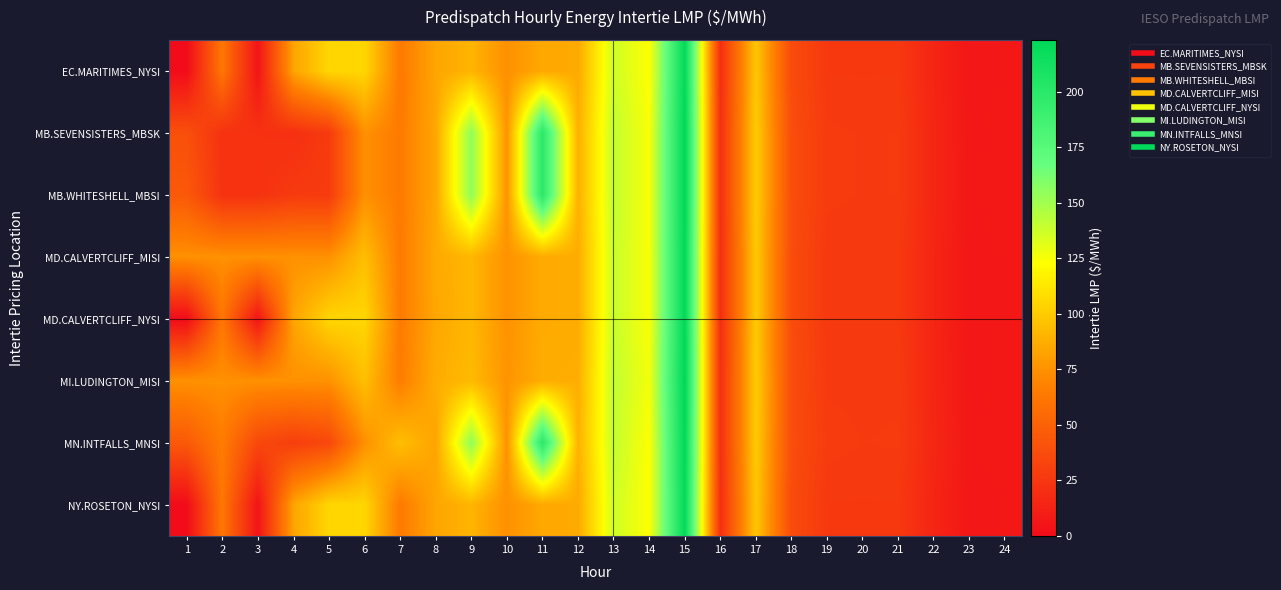

At how many categories does at least one series exceed 50?

16